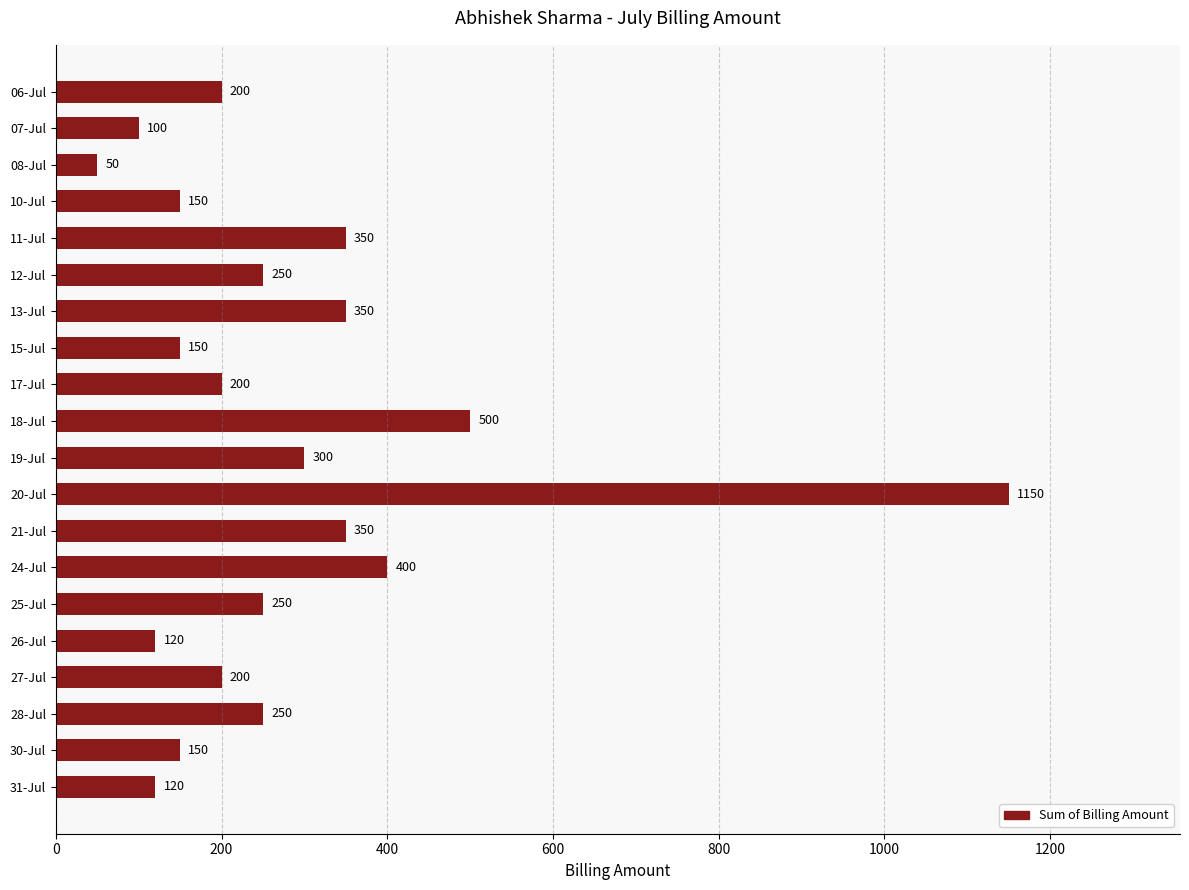

What is the approximate value at 25-Jul, to the nearest 10?

250